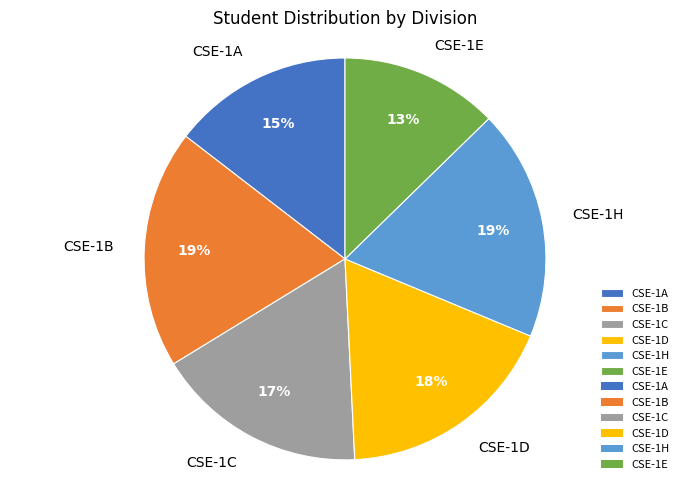

To the nearest percent, what is the combined percentage of CSE-1A and CSE-1D?

33%